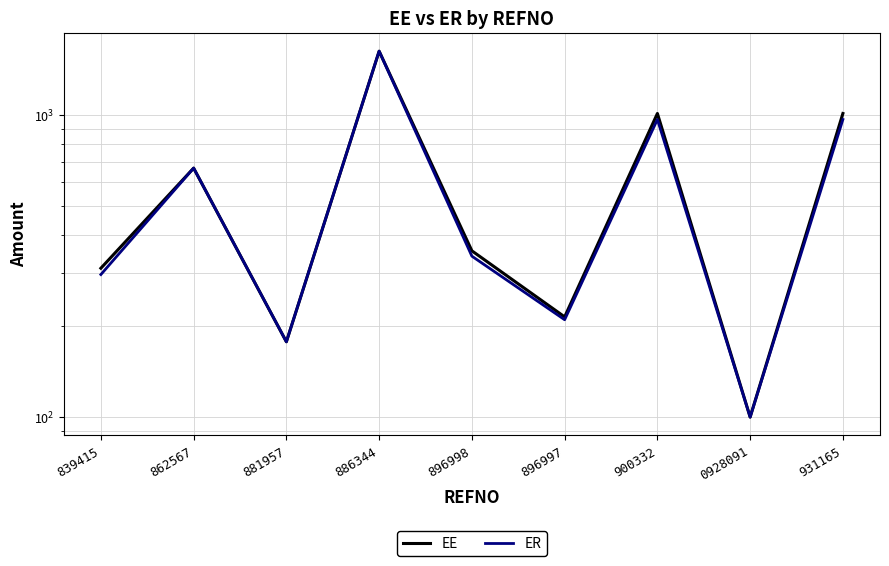

What is the spread (max minus min) of values at 896997?

4.6